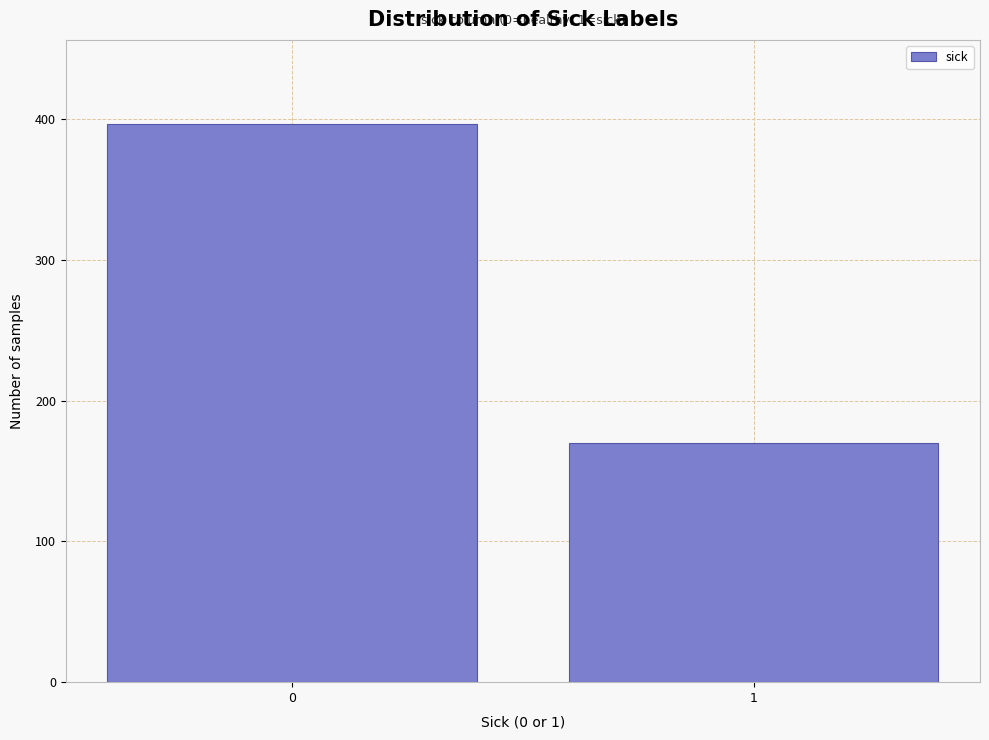

Reading left to right, list all the values displayed in this chart.

0=397	1=170